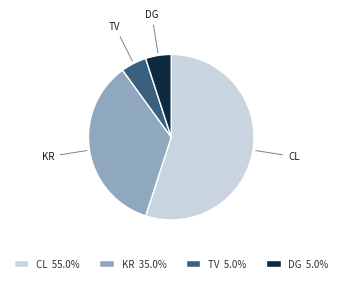

Is the sum of KR 35.0% and DG 5.0% greater than half?

No